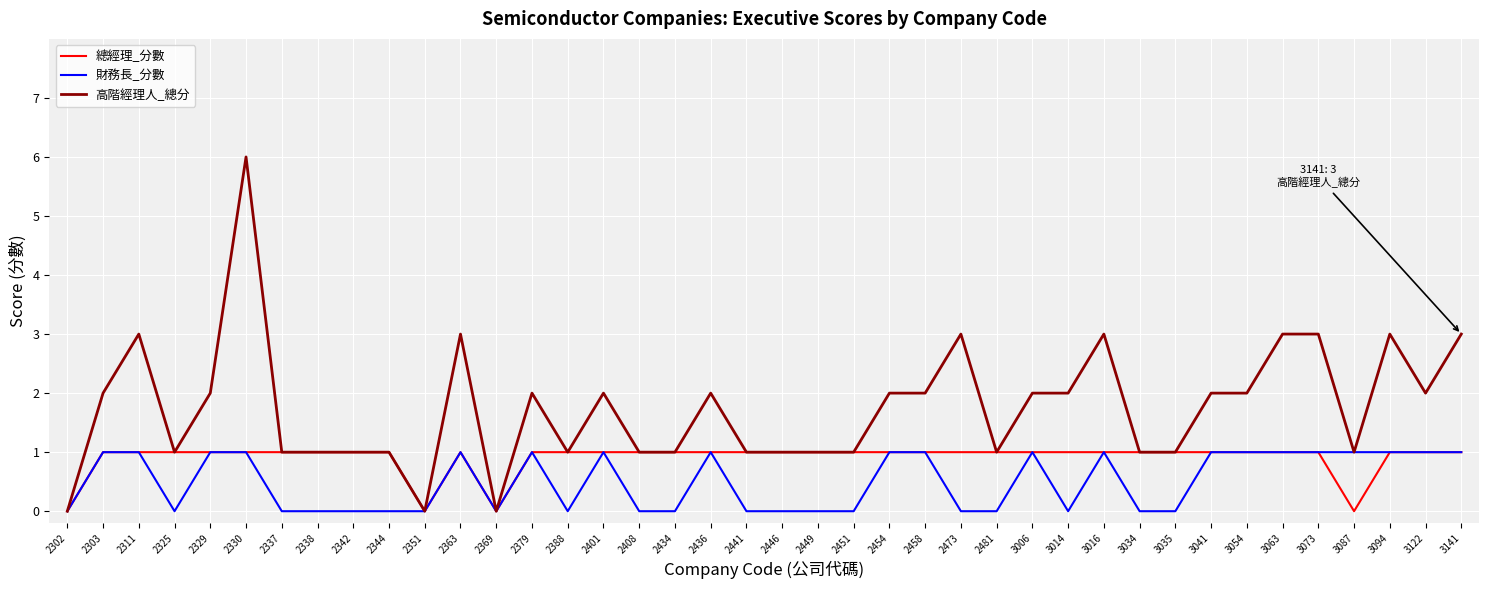

How many distinct data groups are displayed?

3